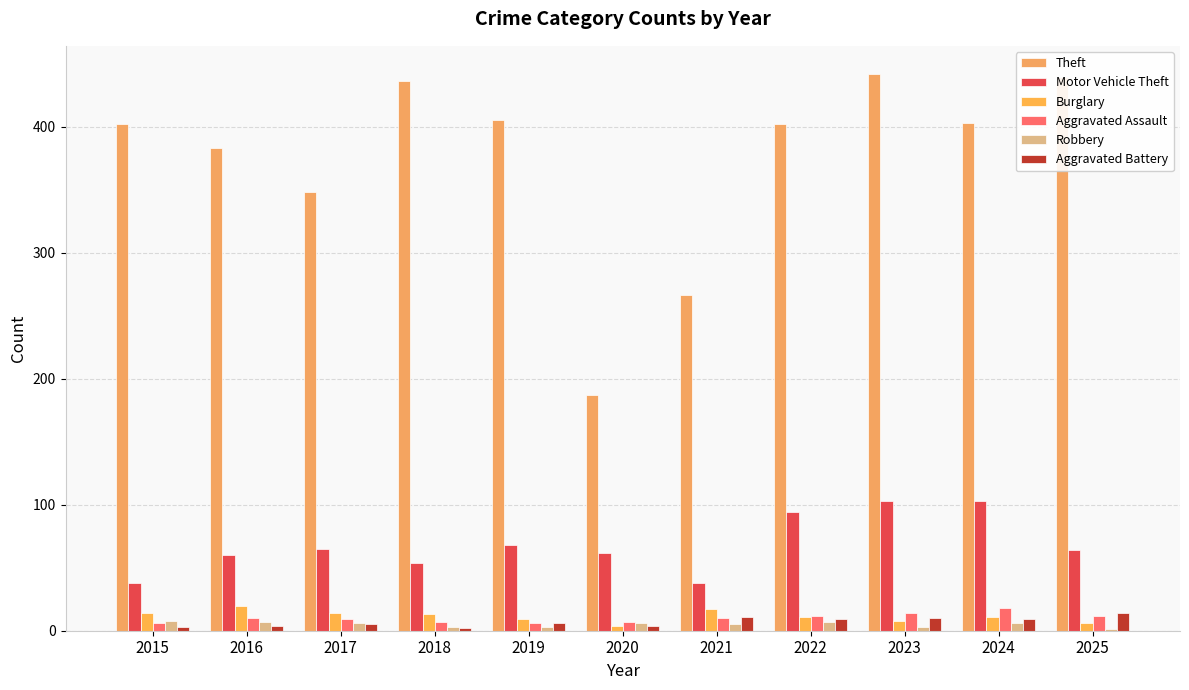

The value of Aggravated Assault at 2015 is 6. True or false?

True